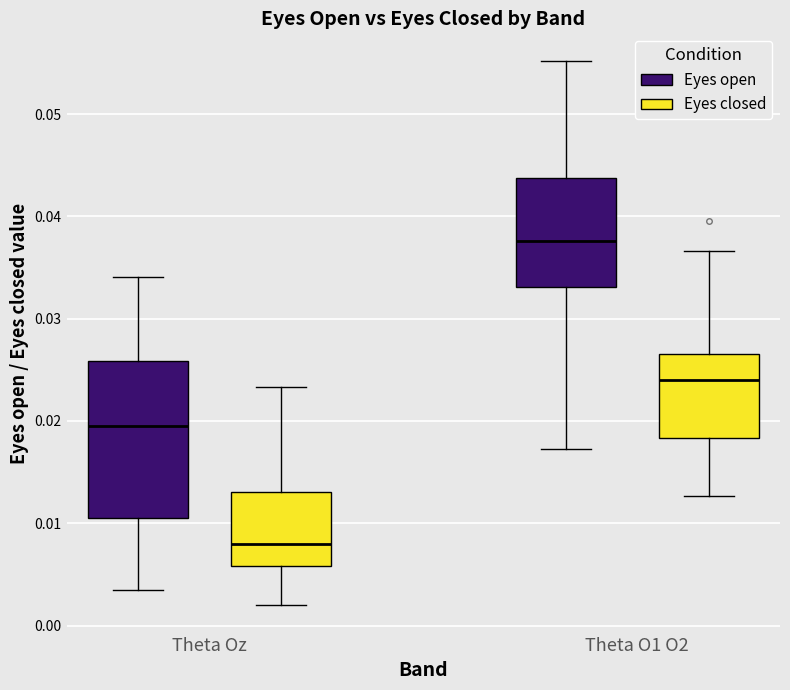

Where does the upper whisker of the box for Theta O1 O2 (Eyes open) end on the y-axis? The values are not printed on the chart, so give them approximately, as read against the axis.

0.055